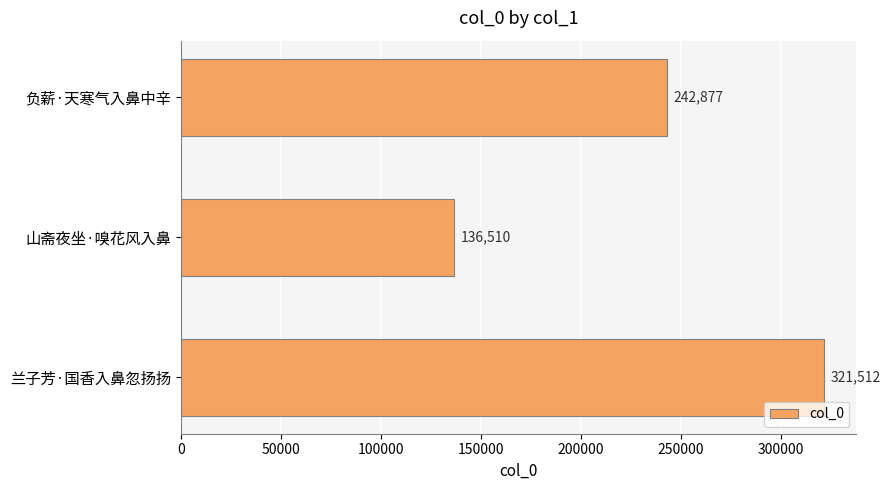

Read the value at 负薪·天寒气入鼻中辛.

242877